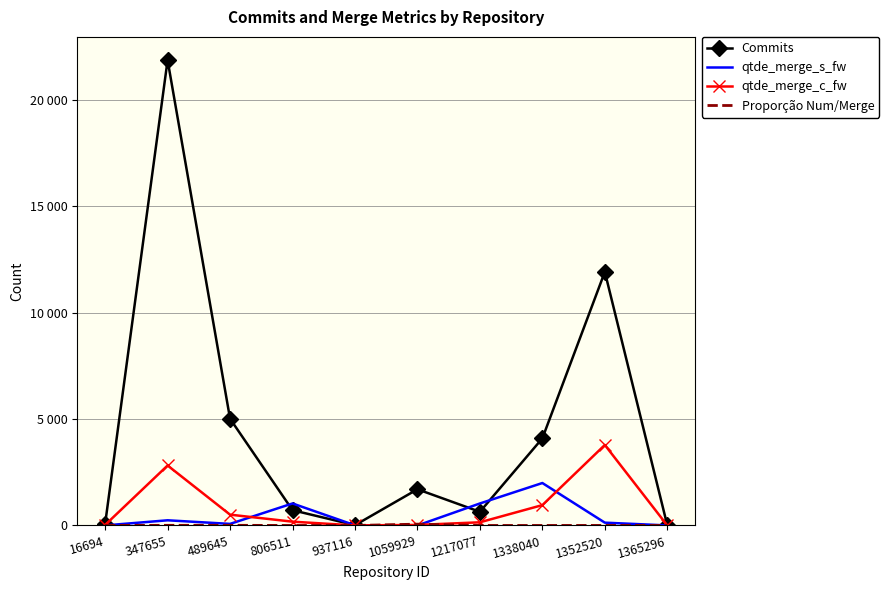

At how many categories does at least one series exceed 1985?

4